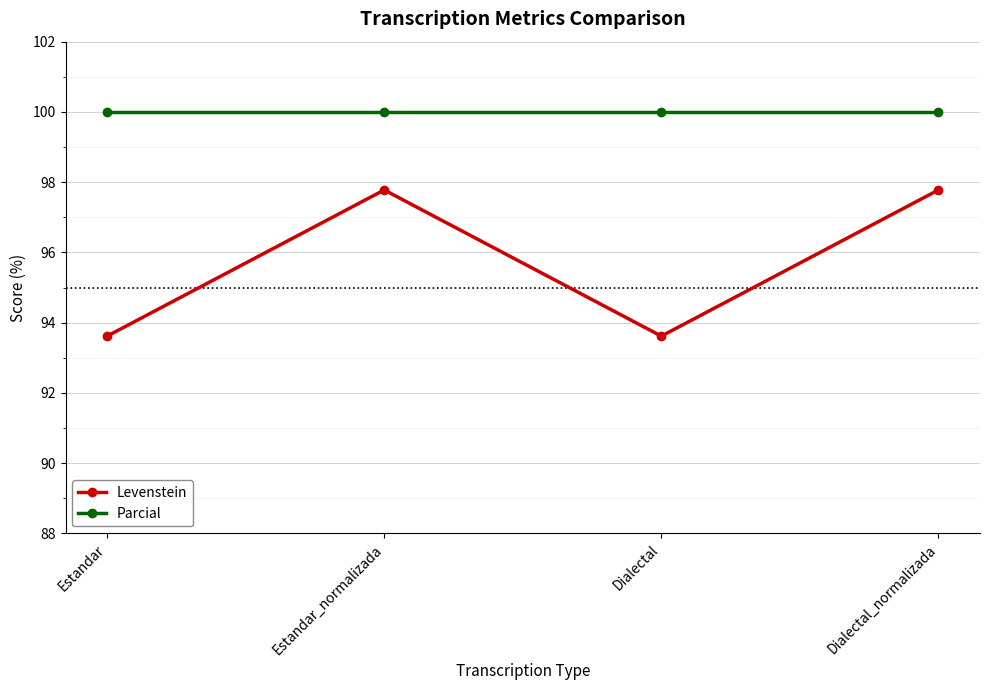

True or false: Parcial has more than 2 interior local peaks.

False